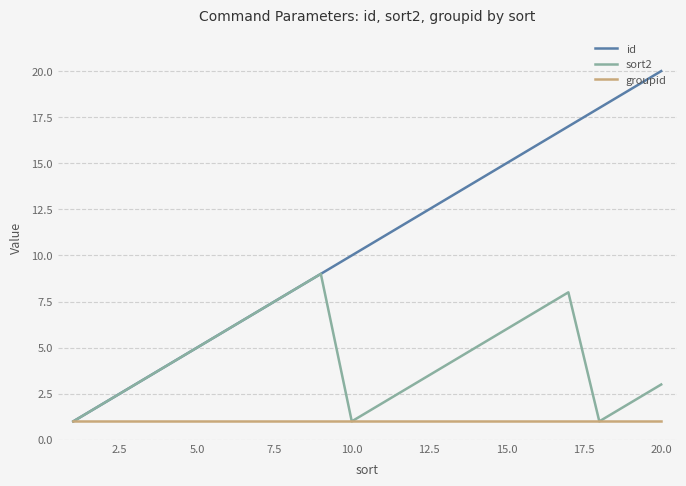

What are all the series names shown in the legend?

id, sort2, groupid